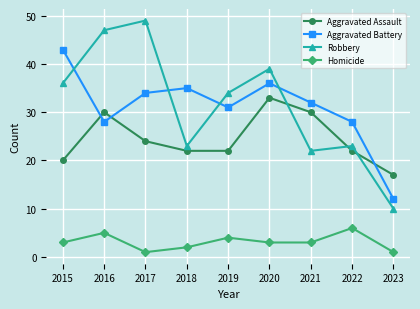

At which label does Robbery first exceed 34?

2015